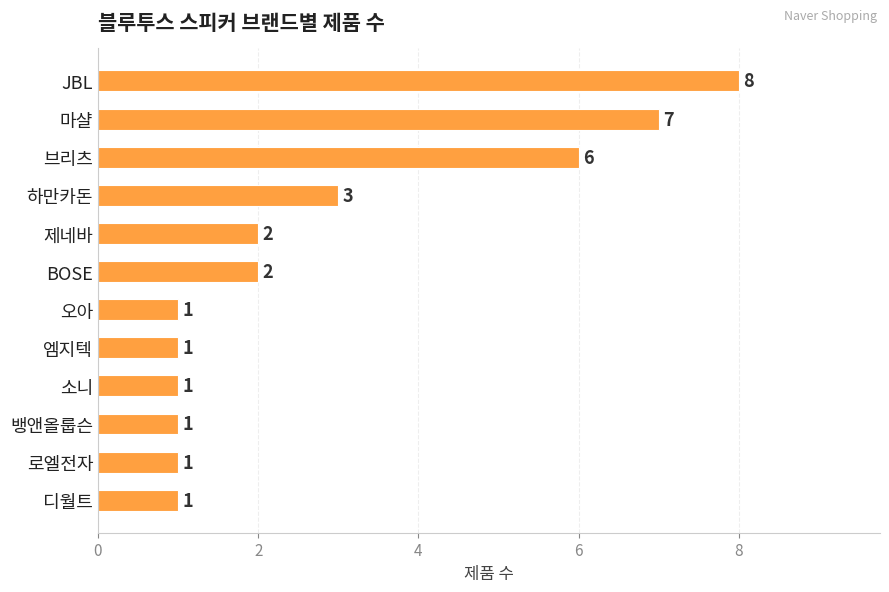

At which label is the value closest to 4?

하만카돈